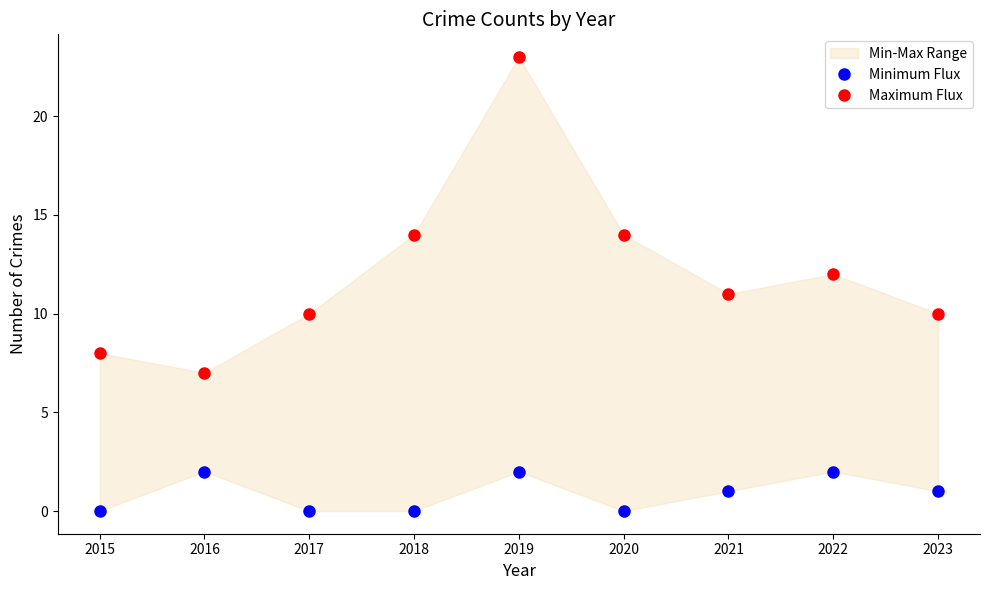

Where is Maximum Flux nearest to the value 15?

2018